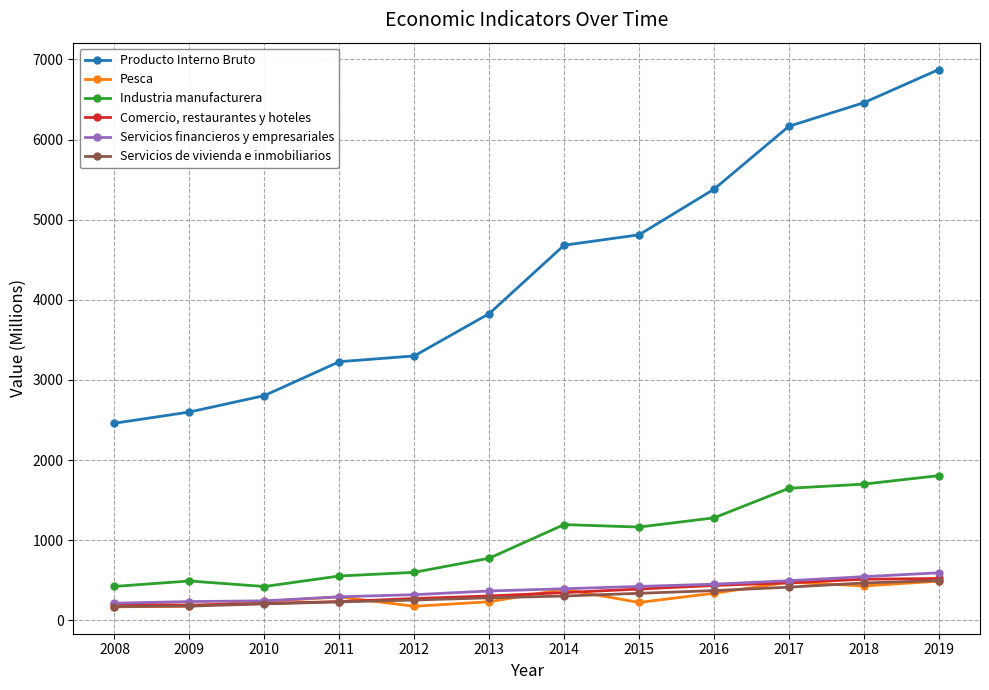

True or false: Pesca has more than 0 points higher than both neighbors.

True